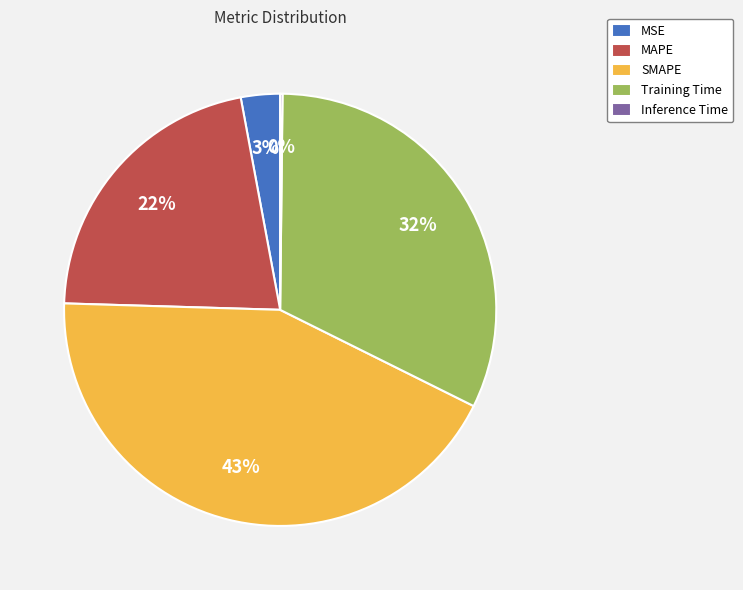

Does any single category account for the majority?

No